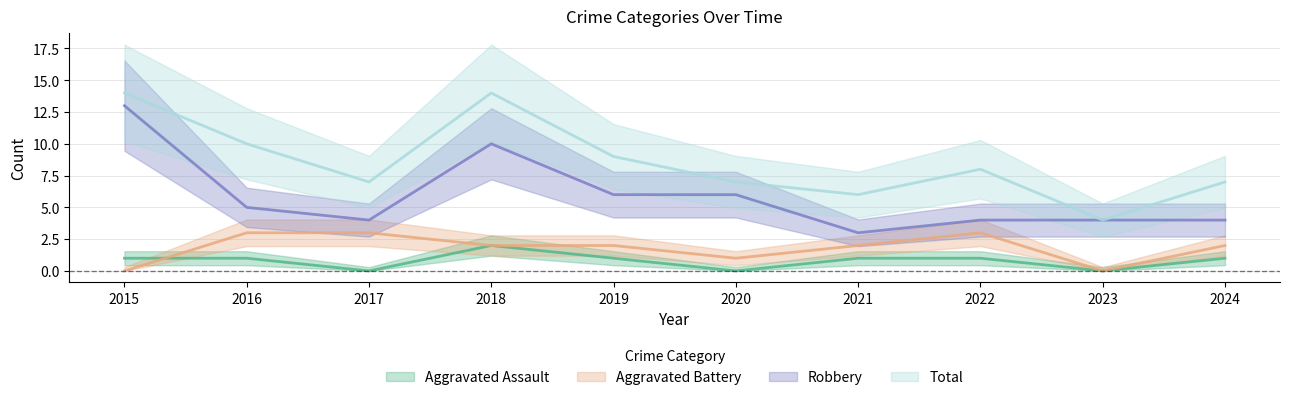

Which has a higher value, 2024 or 2016?

2024